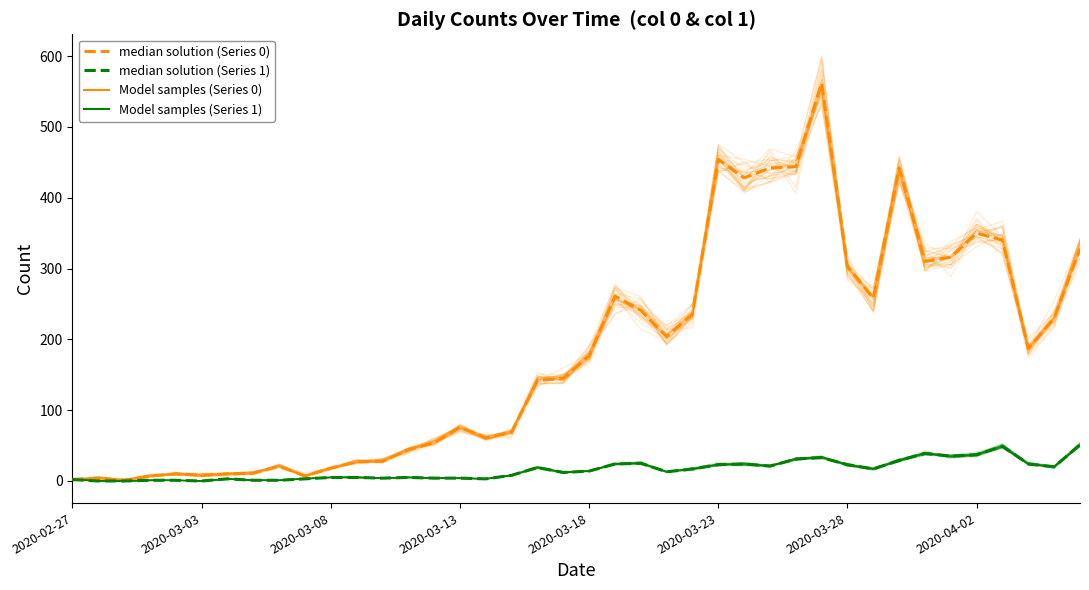

Which category has the lowest value in the median solution (Series 1) series?

2020-03-03